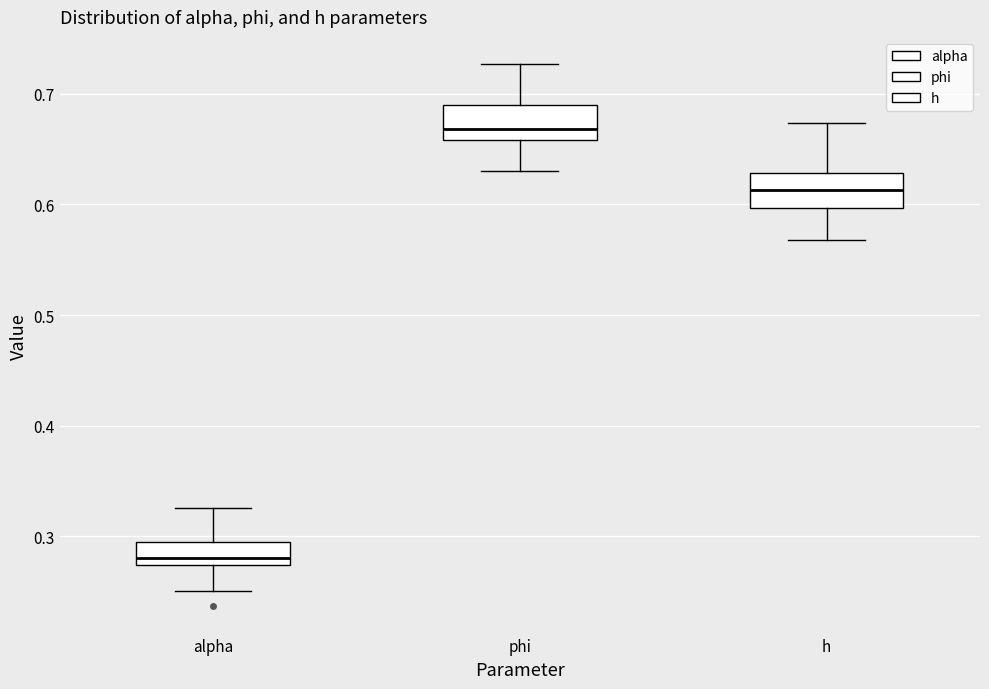

Which box has the lowest median line?

alpha